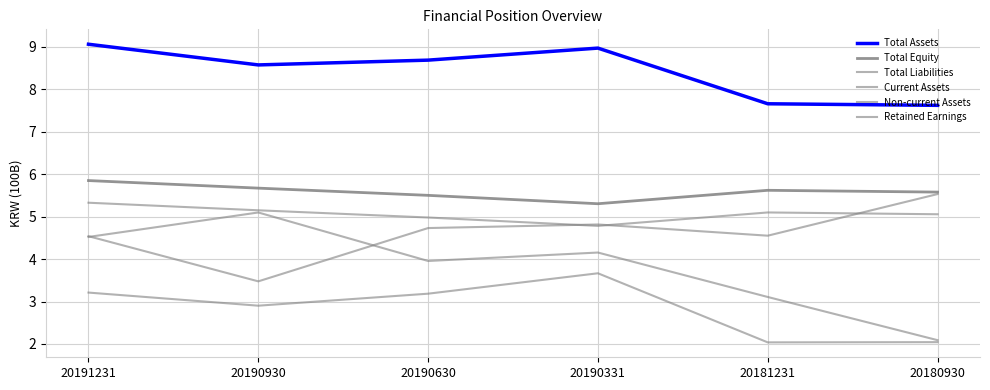

Does the chart have visible grid lines?

Yes